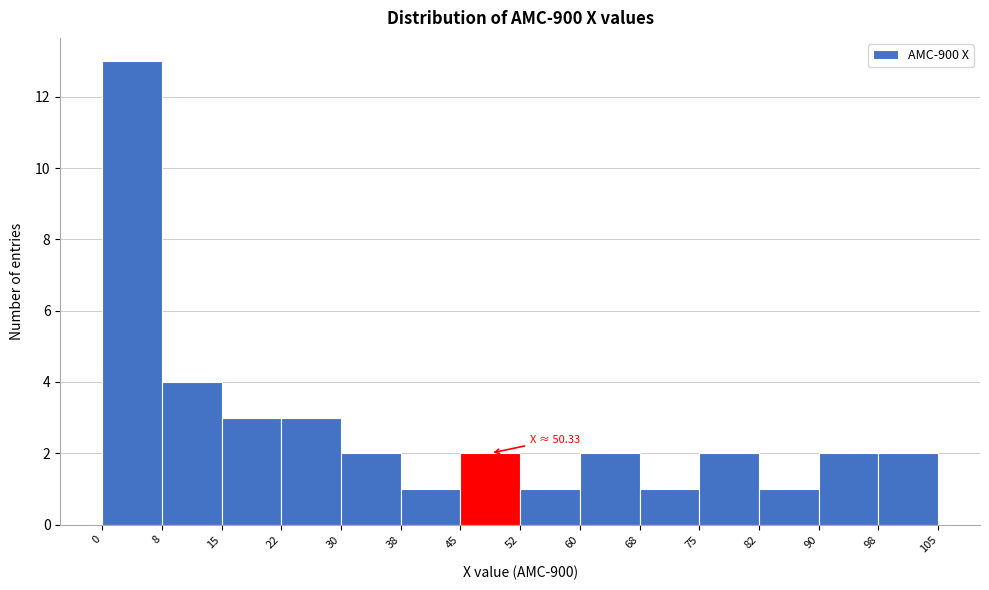

Which range on the x-axis has the tallest bar?

0 to 8